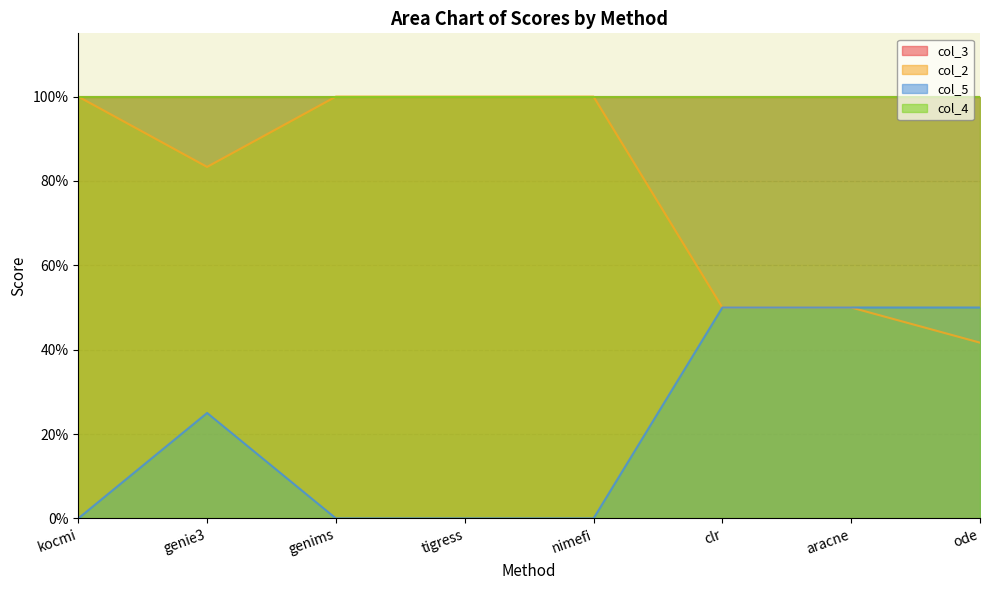

Which series has the widest spread of values?

col_2